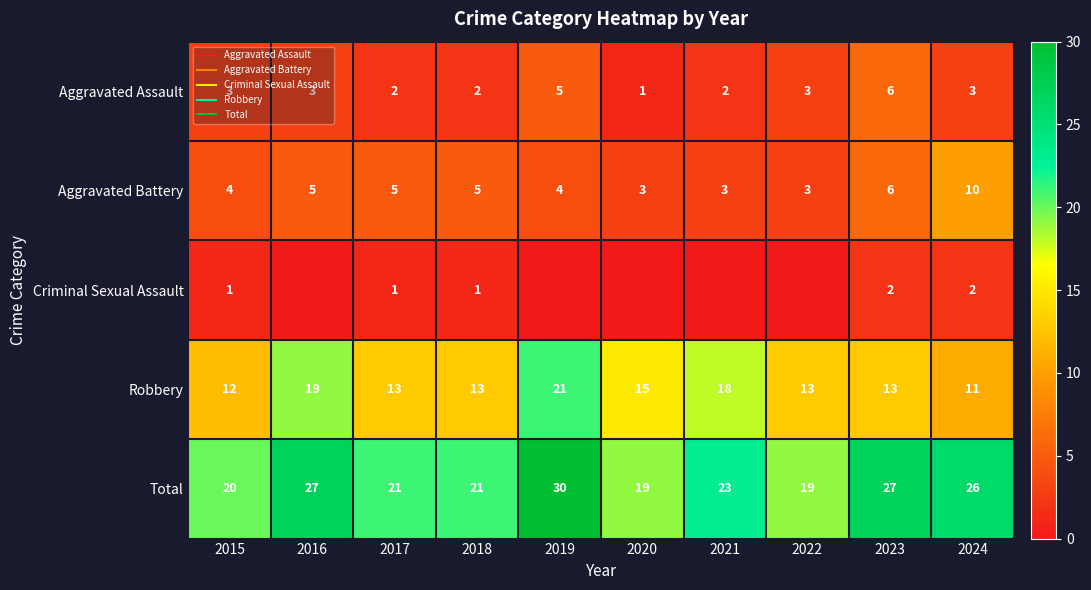

What is the minimum value for Robbery?

11